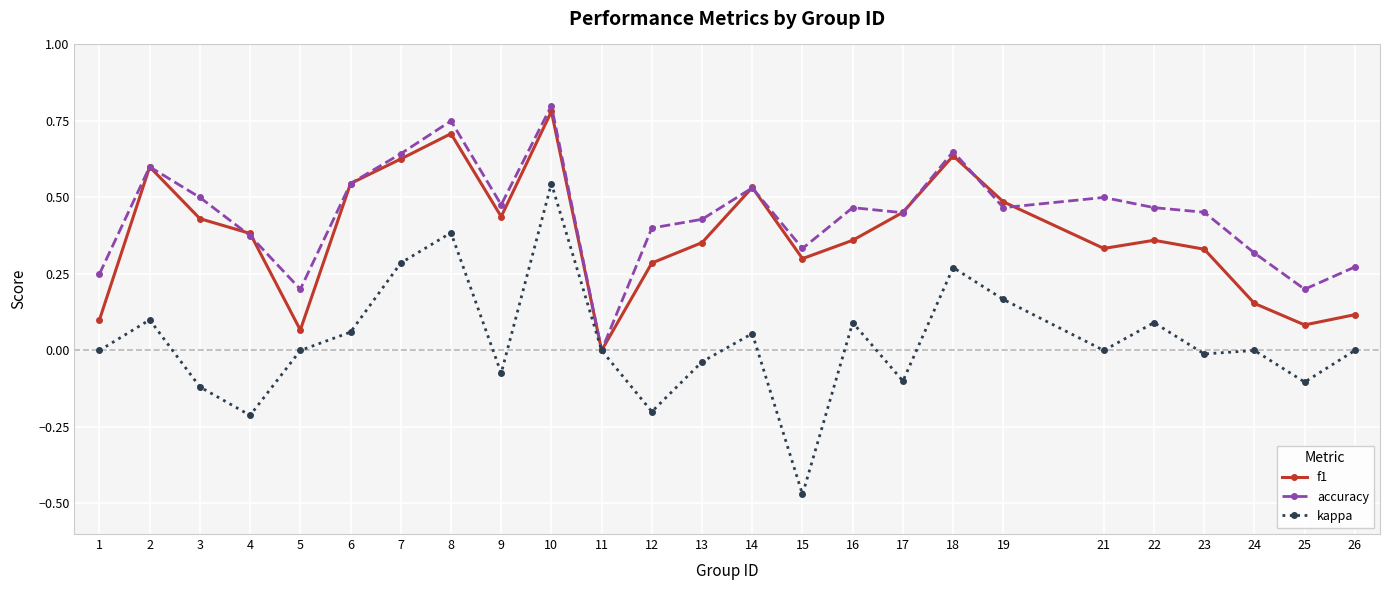

Does the chart display data point markers on the line(s)?

Yes